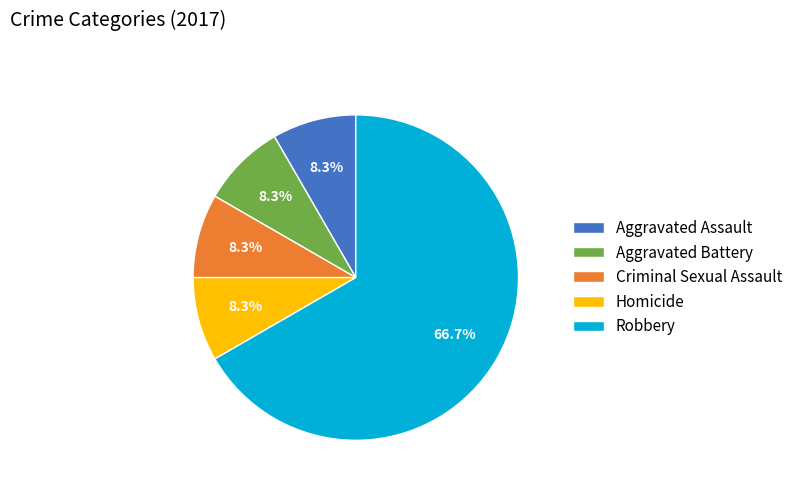

Is it true that Criminal Sexual Assault is 1% of the pie?

False